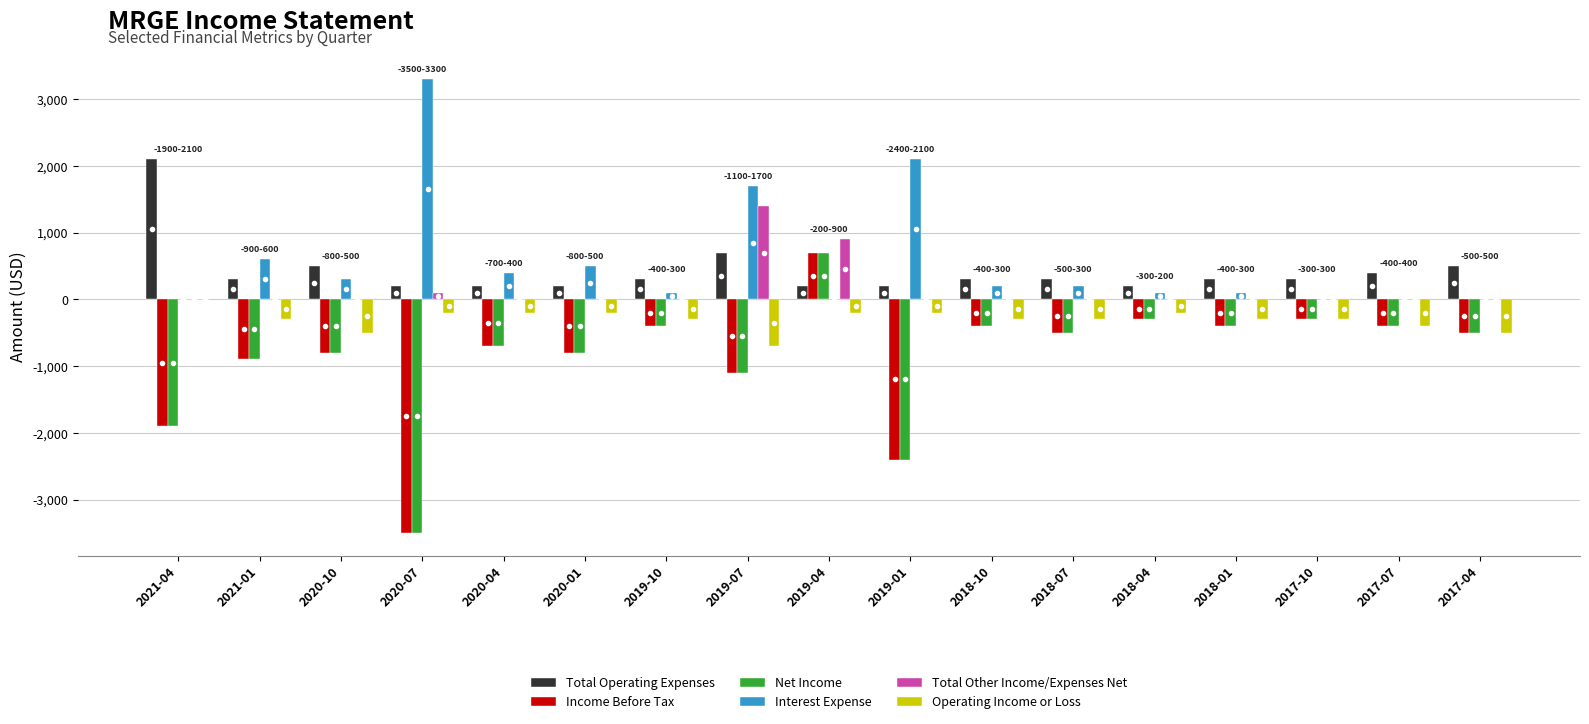

What is the maximum value shown in the chart?

3300